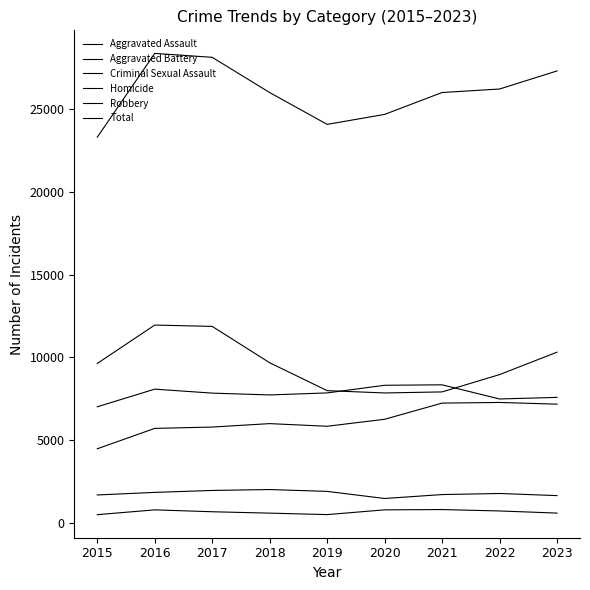

At which label is Criminal Sexual Assault closest to 1744?

2022